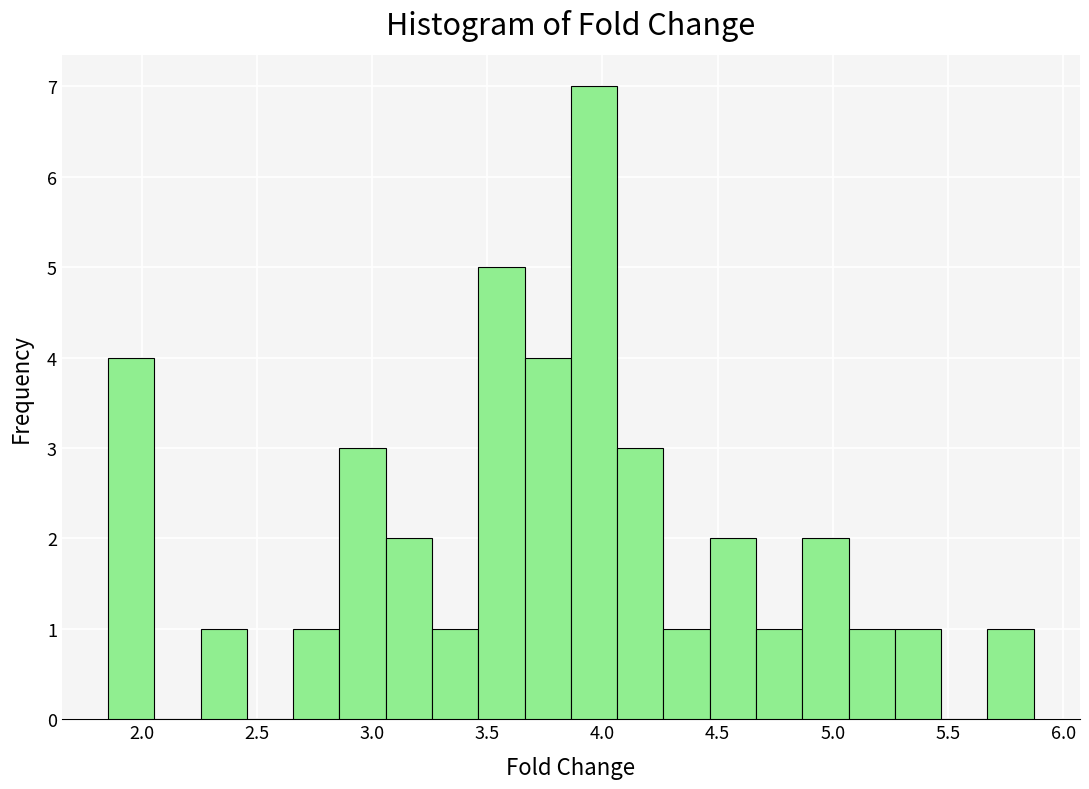

How tall is the bar that spans 4.45 to 4.65 on the x-axis? Neither the bar edges nor the heights are printed on the chart, so give them approximately, as read against the axes.

2